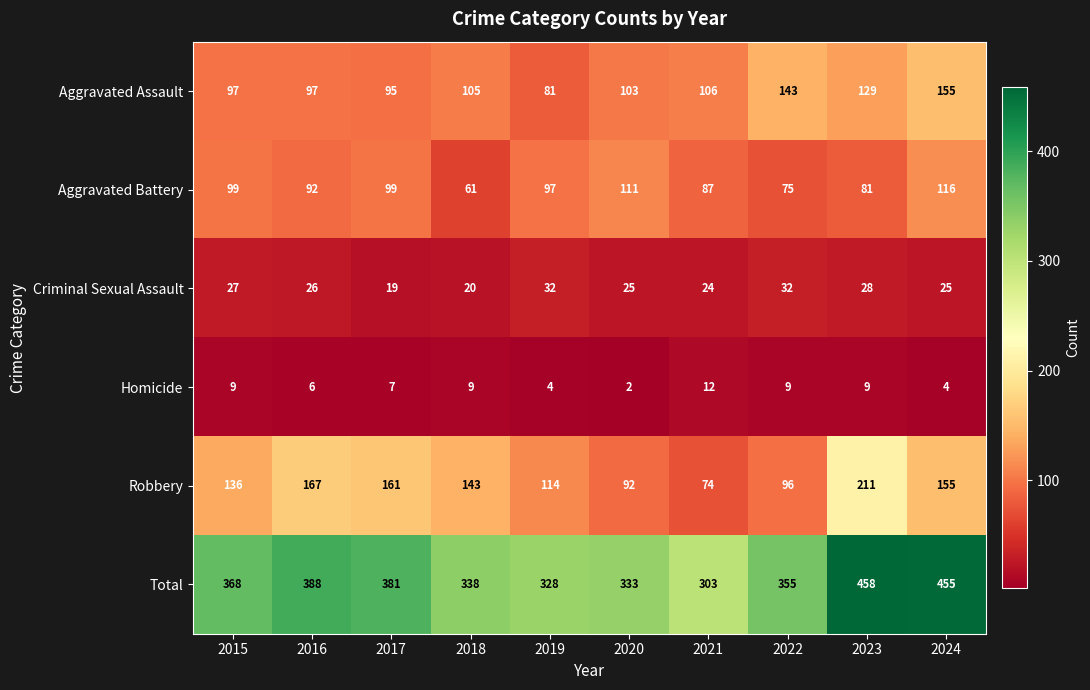

Between 2016 and 2023, which series saw the biggest shift?

Total